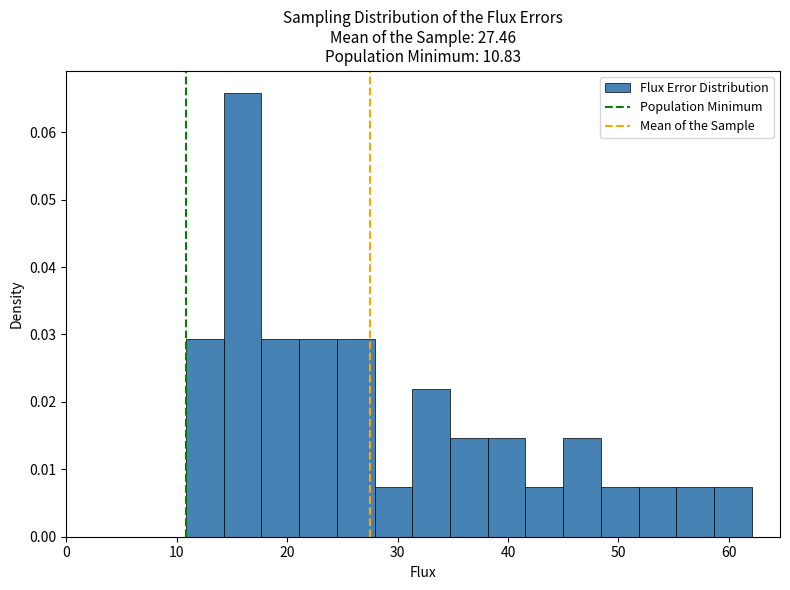

Around what value on the x-axis is the tallest bar? Give the approximate position of its centre, as read against the axis.

16